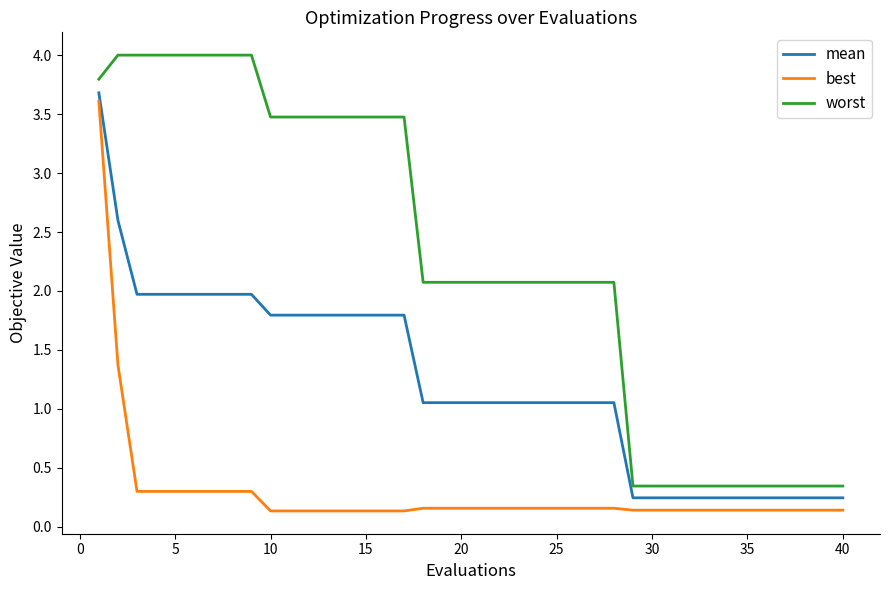

What is the greatest value displayed?

4.0